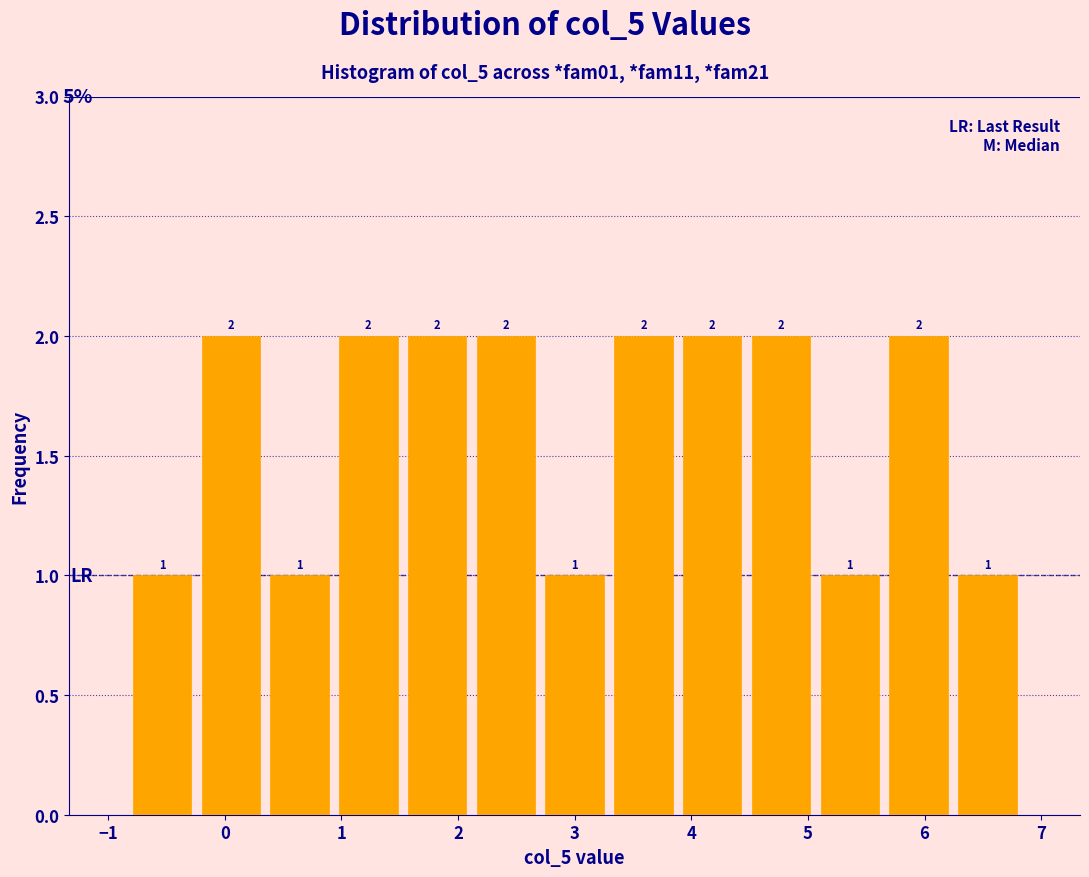

Reading left to right, transcribe this chart: for each bar, give the range it covers on the x-axis and its height. The bar edges are not printed on the chart, so give them approximately, as read against the axis.

-0.8 to -0.2: 1
-0.2 to 0.3: 2
0.3 to 0.9: 1
0.9 to 1.5: 2
1.5 to 2.1: 2
2.1 to 2.7: 2
2.7 to 3.3: 1
3.3 to 3.9: 2
3.9 to 4.5: 2
4.5 to 5.1: 2
5.1 to 5.7: 1
5.7 to 6.2: 2
6.2 to 6.8: 1